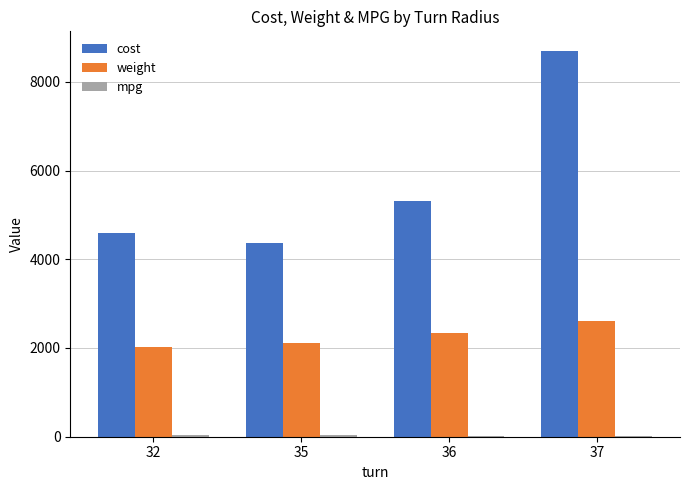

How many groups of bars are there?

4